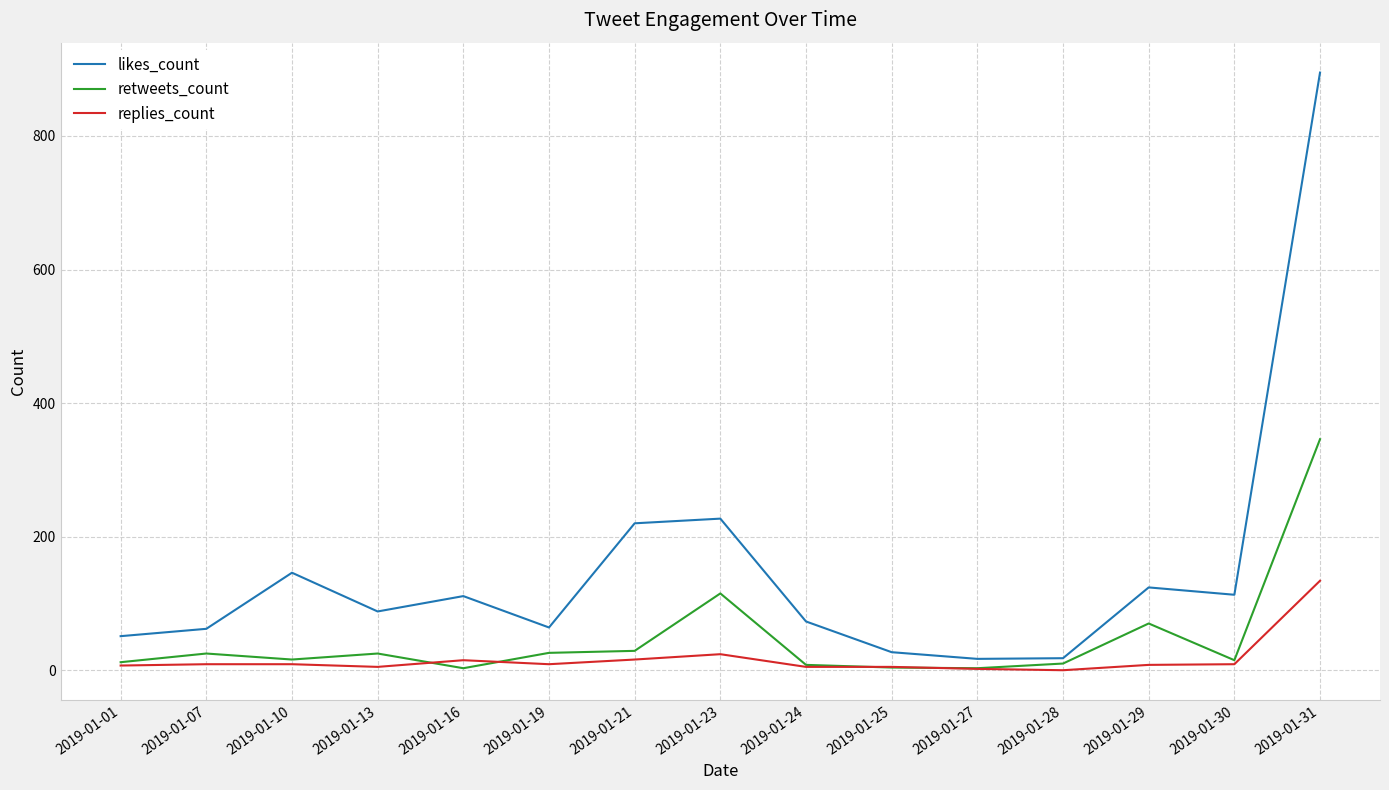

True or false: likes_count and retweets_count cross at least once.

False